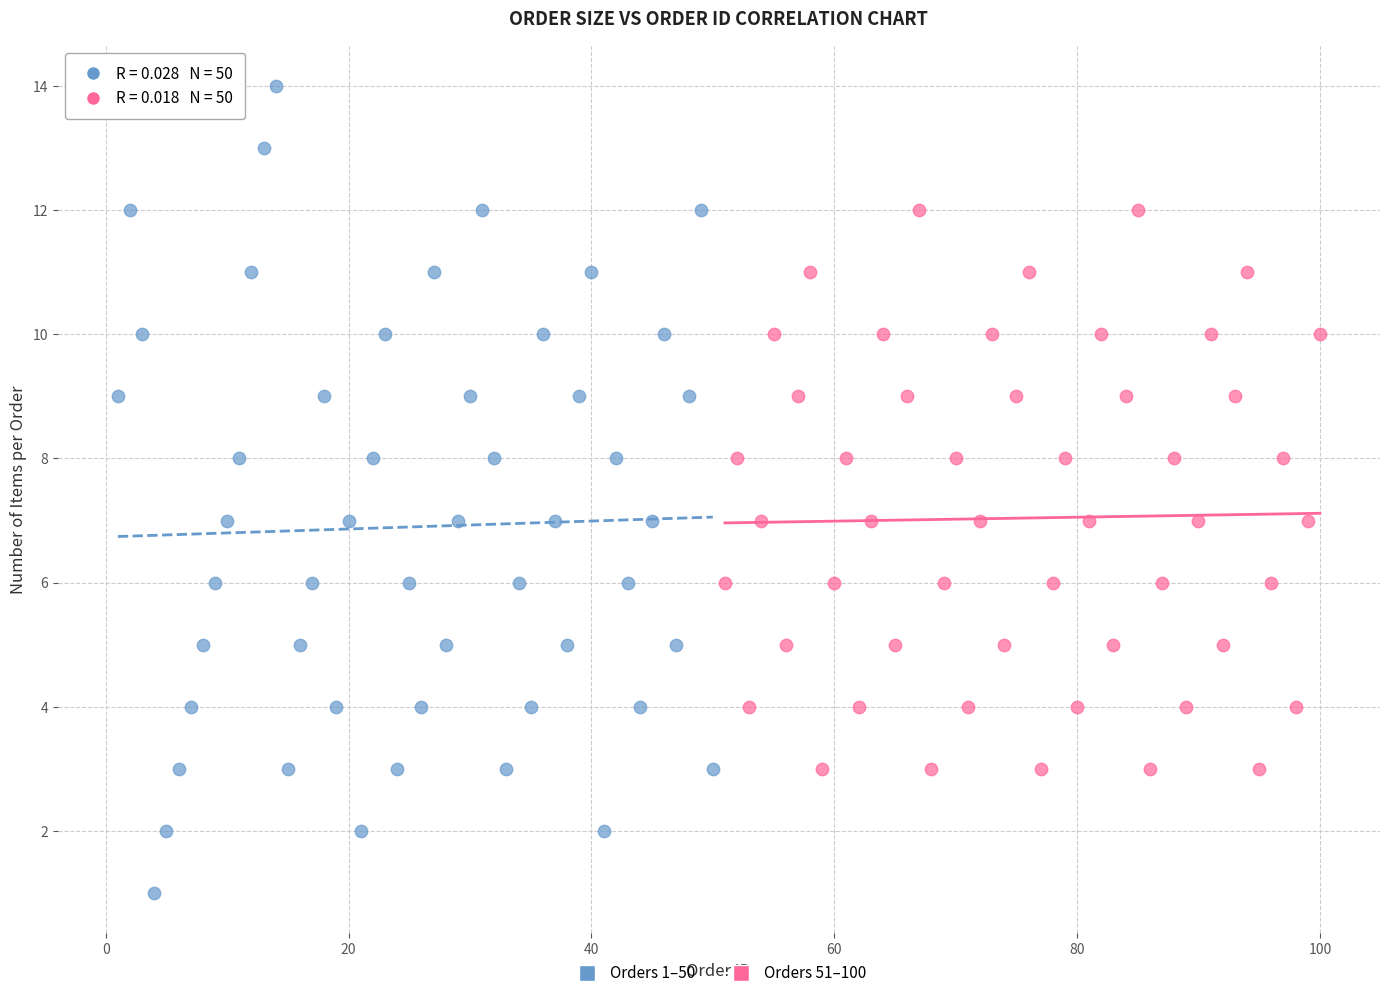

Which series has the widest spread of Y values?

Orders 1–50